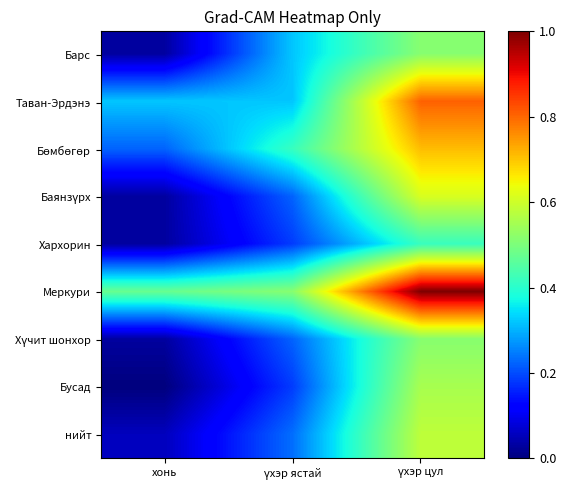

What is the total value across all series at үхэр цул?

5.7